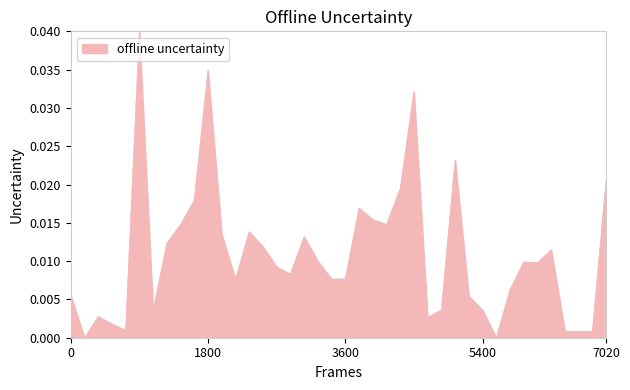

How many lines are shown in the chart?

1